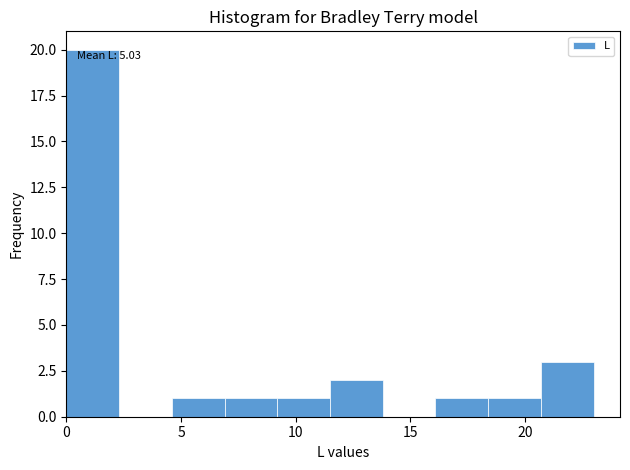

Which range on the x-axis has the tallest bar?

0.0 to 2.3